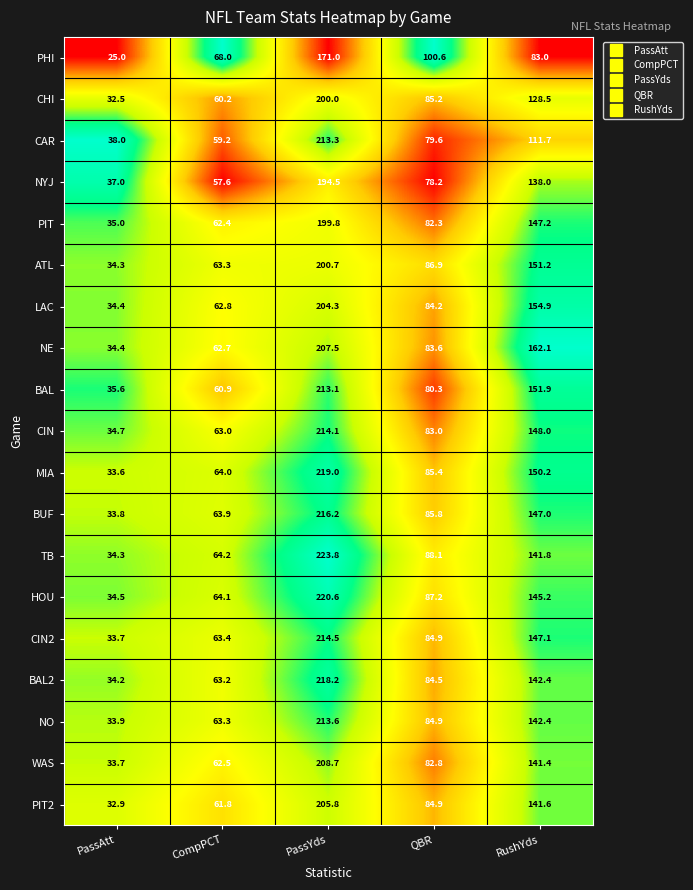

What is the sum of the CAR values at RushYds and PassYds?

325.0